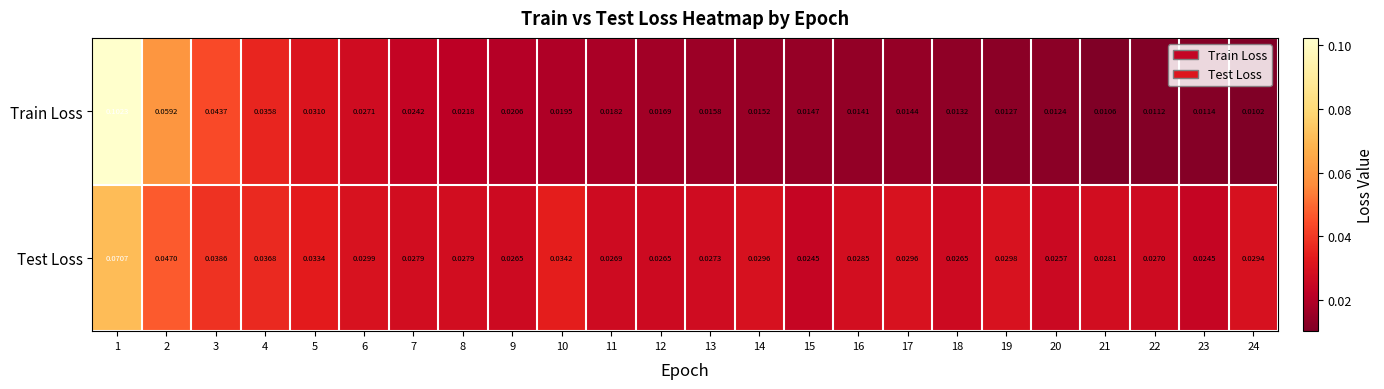

Is the value of Train Loss at 11 greater than the value of Test Loss at 14?

No